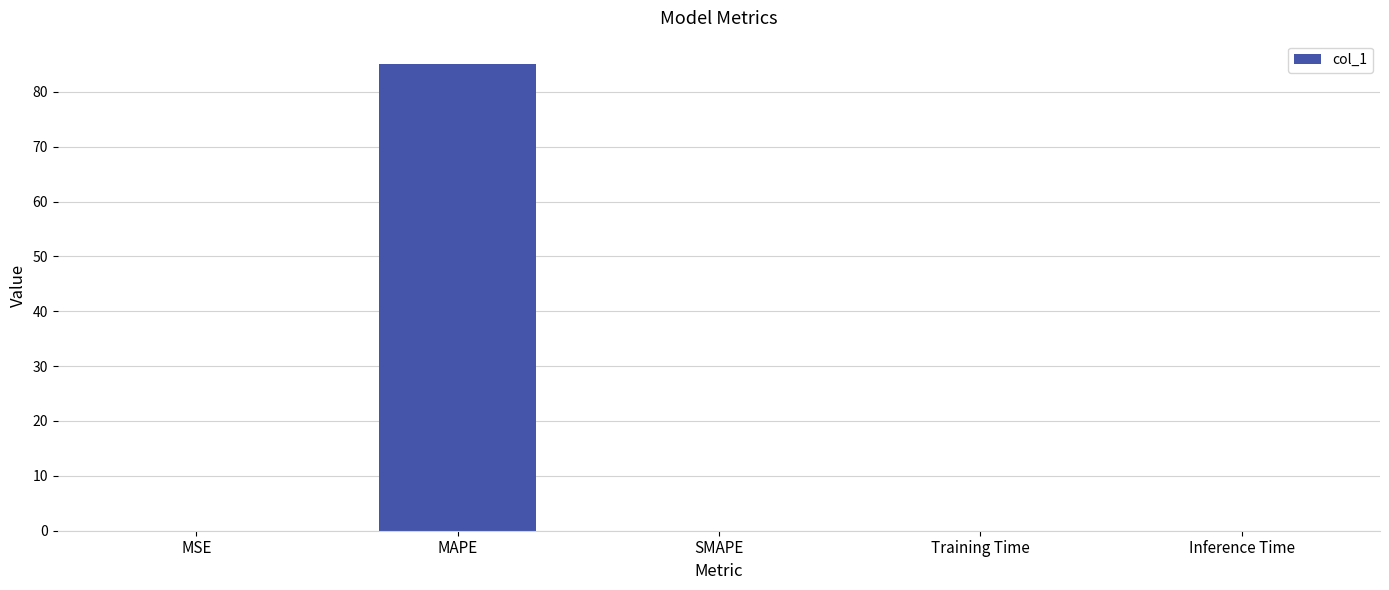

The chart shows a value of 85.1 at MAPE. True or false?

True